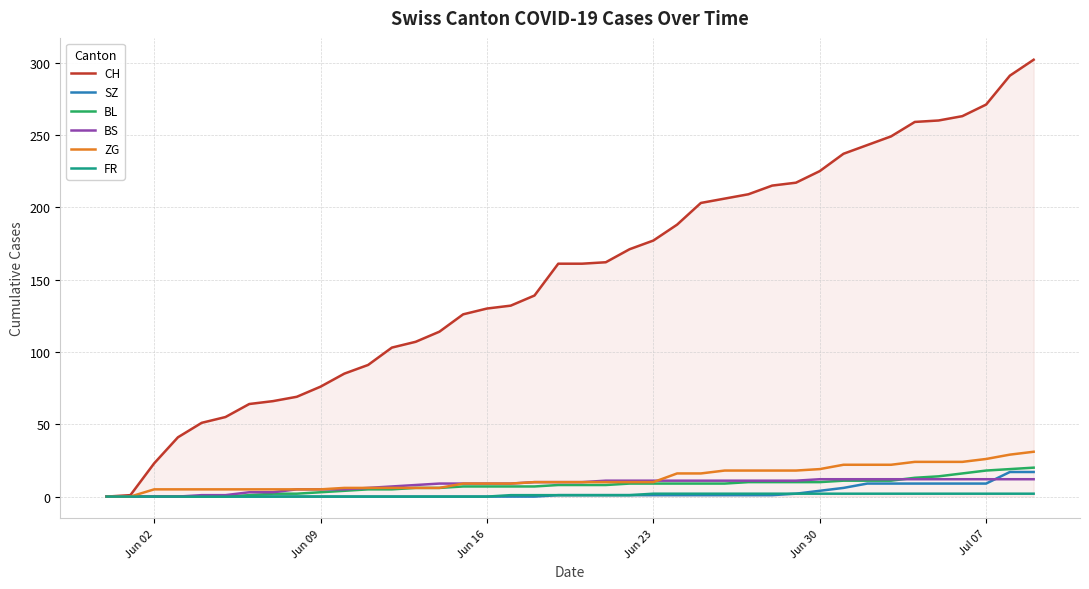

Which series has the largest total across all categories?

CH